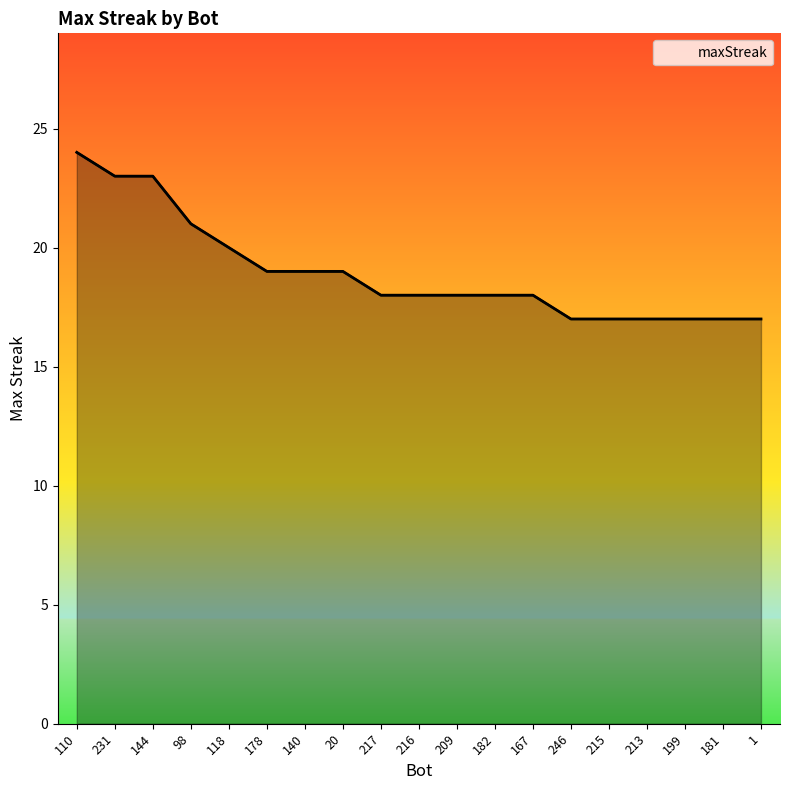

List the labels in order of value, smallest first.

246, 215, 213, 199, 181, 1, 217, 216, 209, 182, 167, 178, 140, 20, 118, 98, 231, 144, 110